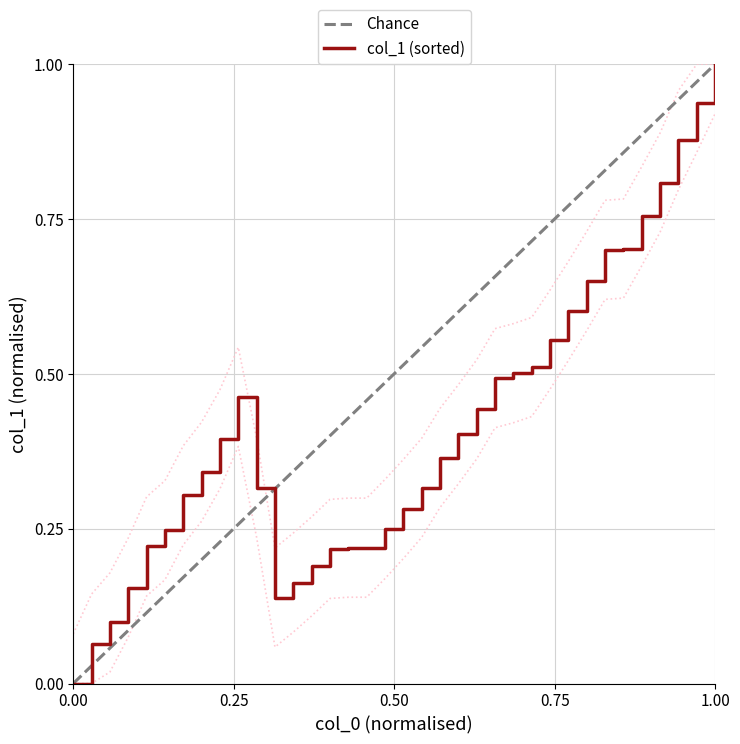

What is the maximum value for col_1 (sorted)?

1.0